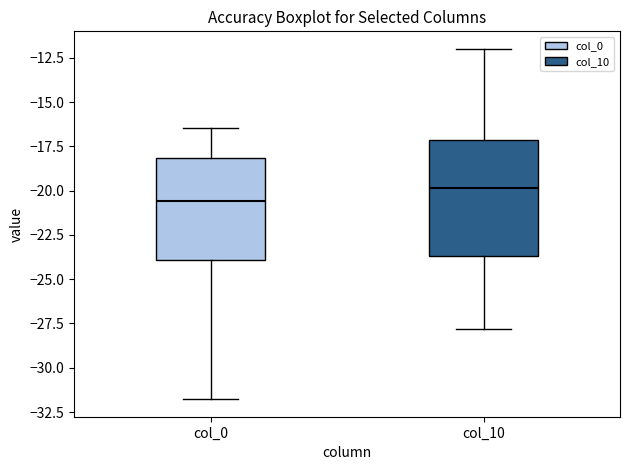

Reading left to right, read every box against the y-axis: the position of its median line, the range the box covers, and the ends of its whiskers. The values are not printed on the chart, so give them approximately, as read against the axis.

col_0: median -20.5, box -24.0 to -18.0, whiskers -32.0 to -16.5
col_10: median -20.0, box -23.5 to -17.0, whiskers -28.0 to -12.0